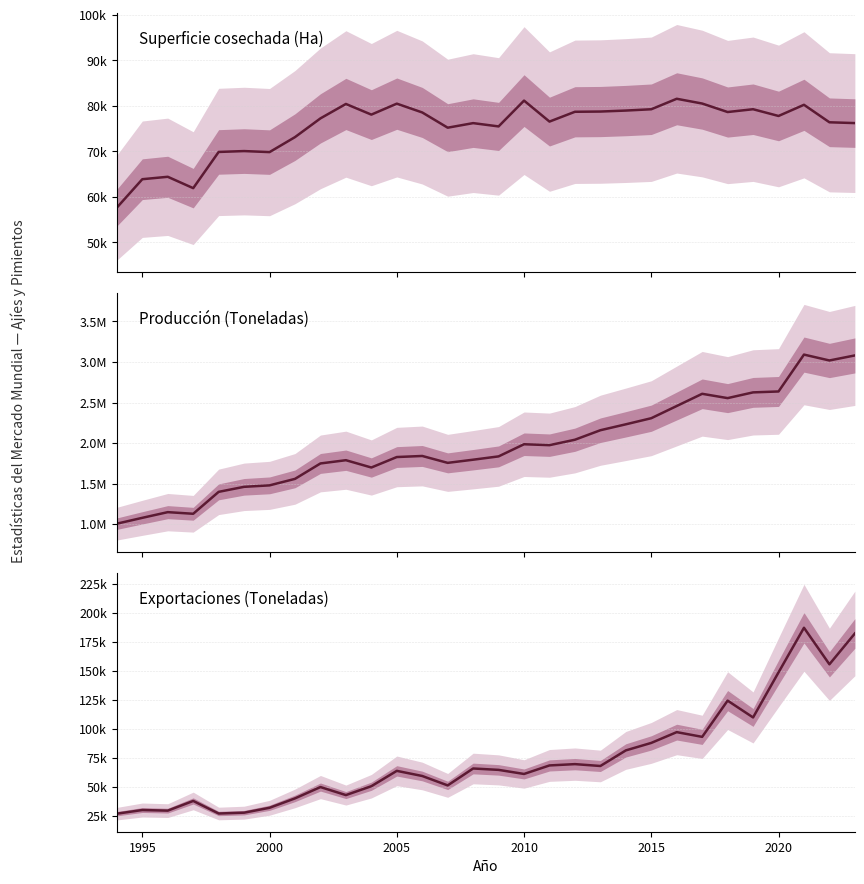

True or false: Superficie cosechada (Ha) and Producción (Toneladas) intersect in this chart.

False